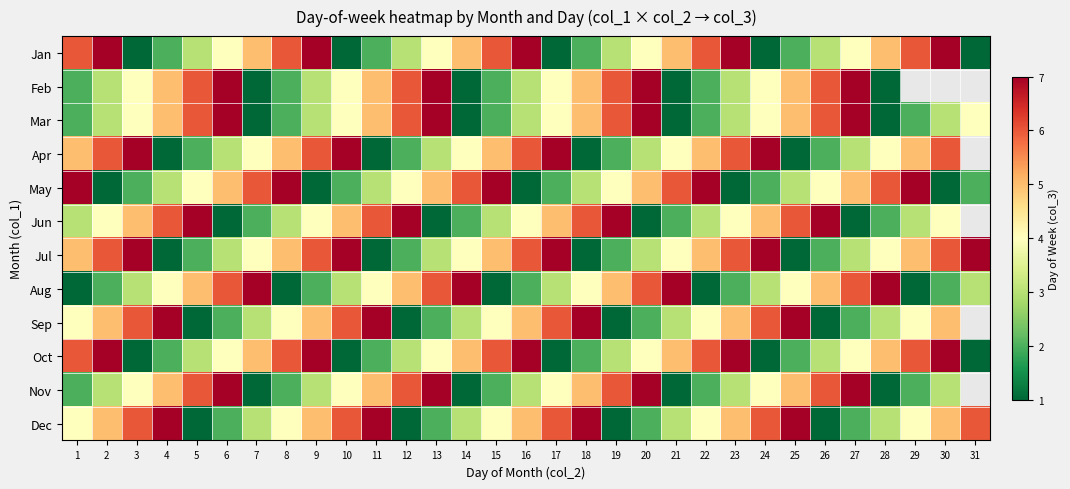

True or false: Sep has a value of 1.9 at 24.

False